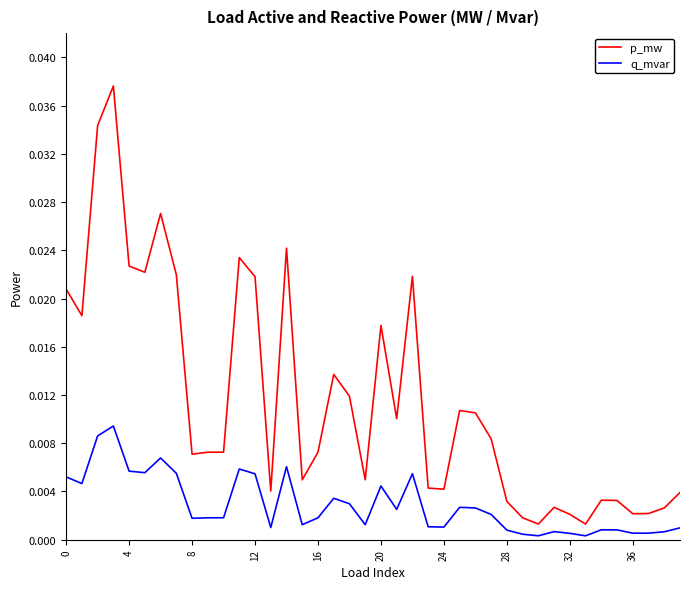

At how many categories does at least one series exceed 0?

40